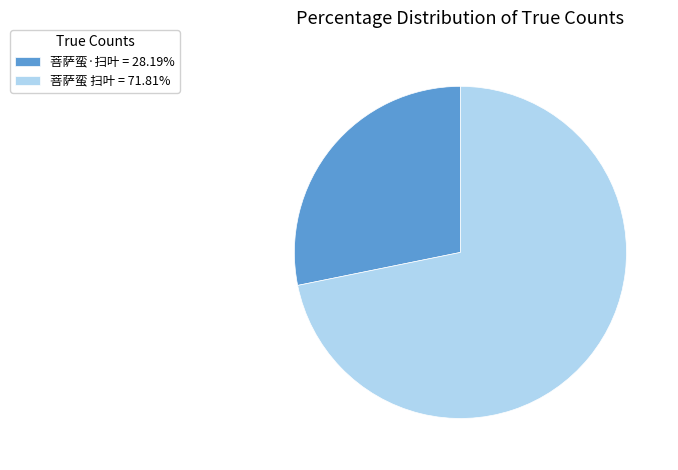

What is the smallest slice in the pie chart?

菩萨蛮·扫叶